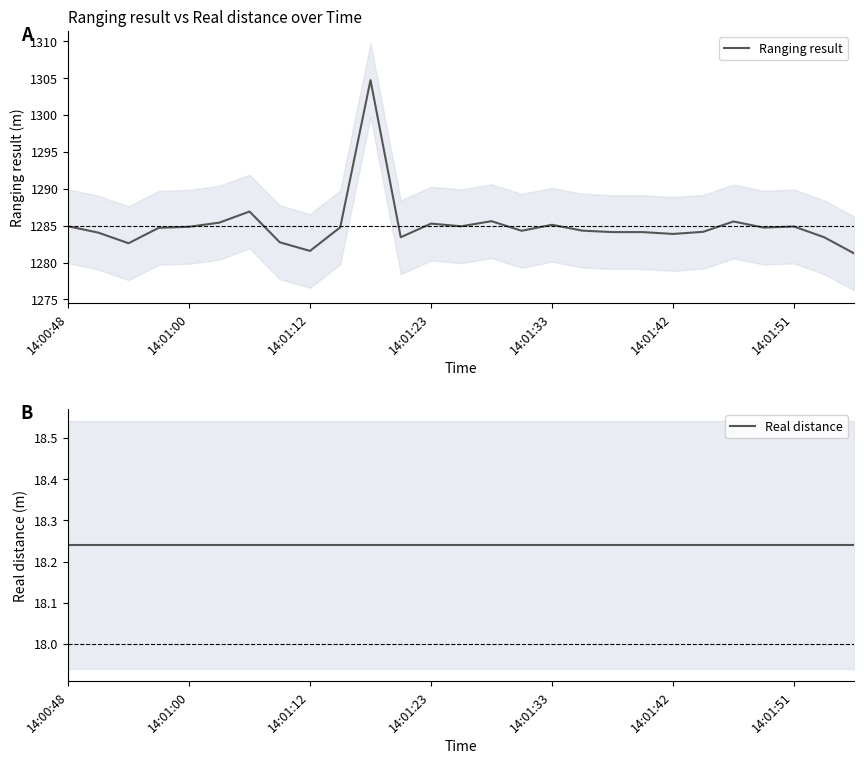

True or false: Real distance and Ranging result cross at least once.

False